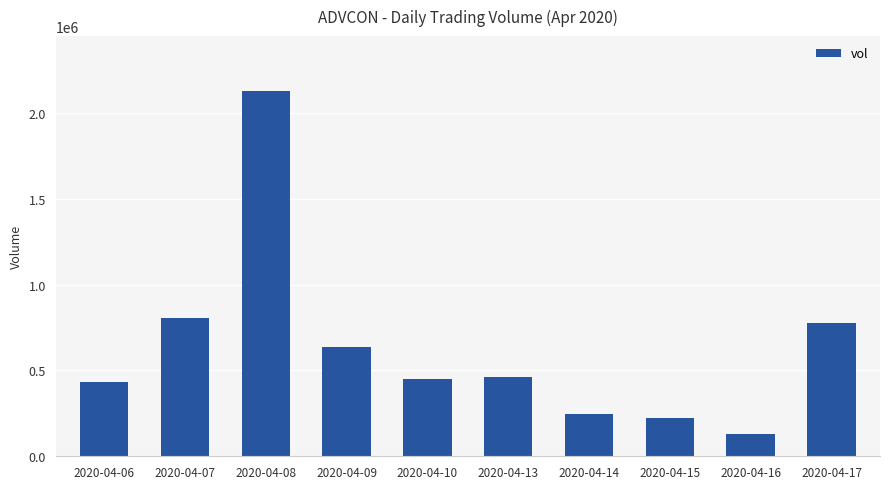

Reading left to right, list all the values displayed in this chart.

2020-04-06=435300	2020-04-07=806700	2020-04-08=2127700	2020-04-09=637400	2020-04-10=447400	2020-04-13=459600	2020-04-14=247900	2020-04-15=224400	2020-04-16=132500	2020-04-17=775000